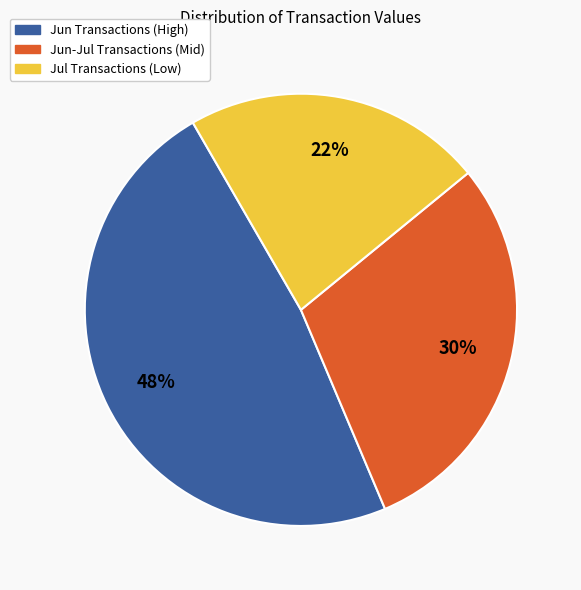

To the nearest percent, what is the average slice percentage?

33%